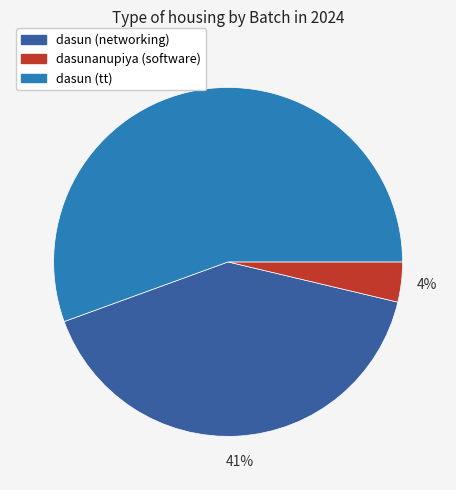

To the nearest percent, what is the average slice percentage?

33%